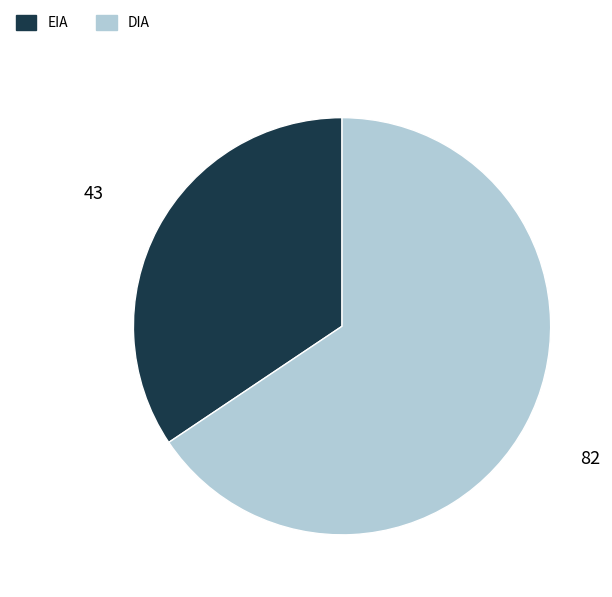

Combined, do DIA and EIA account for over 50%?

Yes